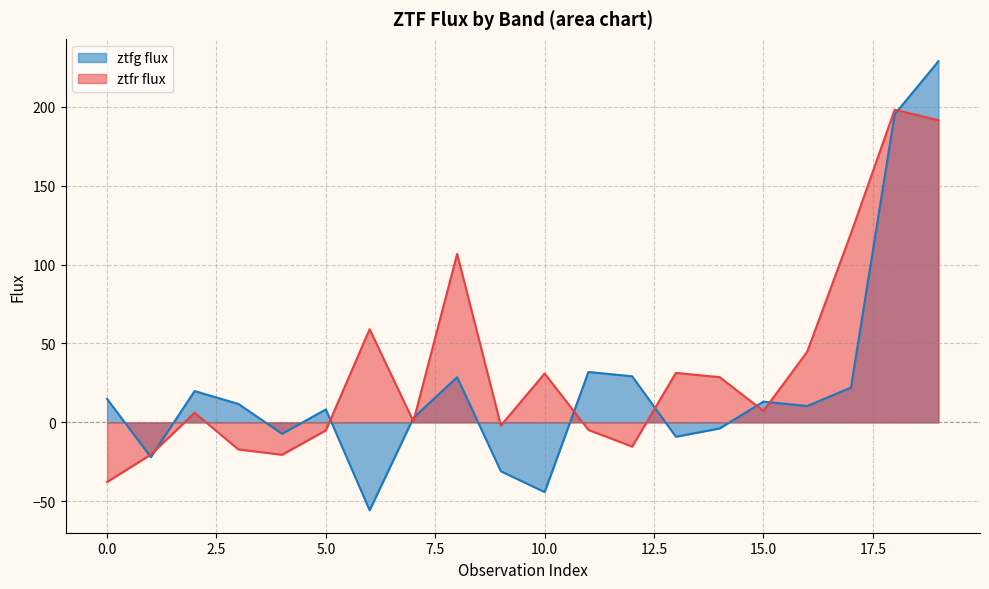

How many values in ztfg flux are below zero?

7